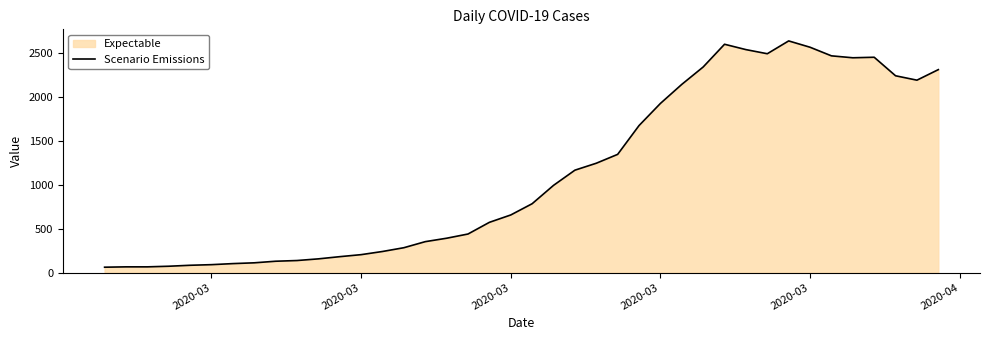

What is the minimum value shown in the chart?

61